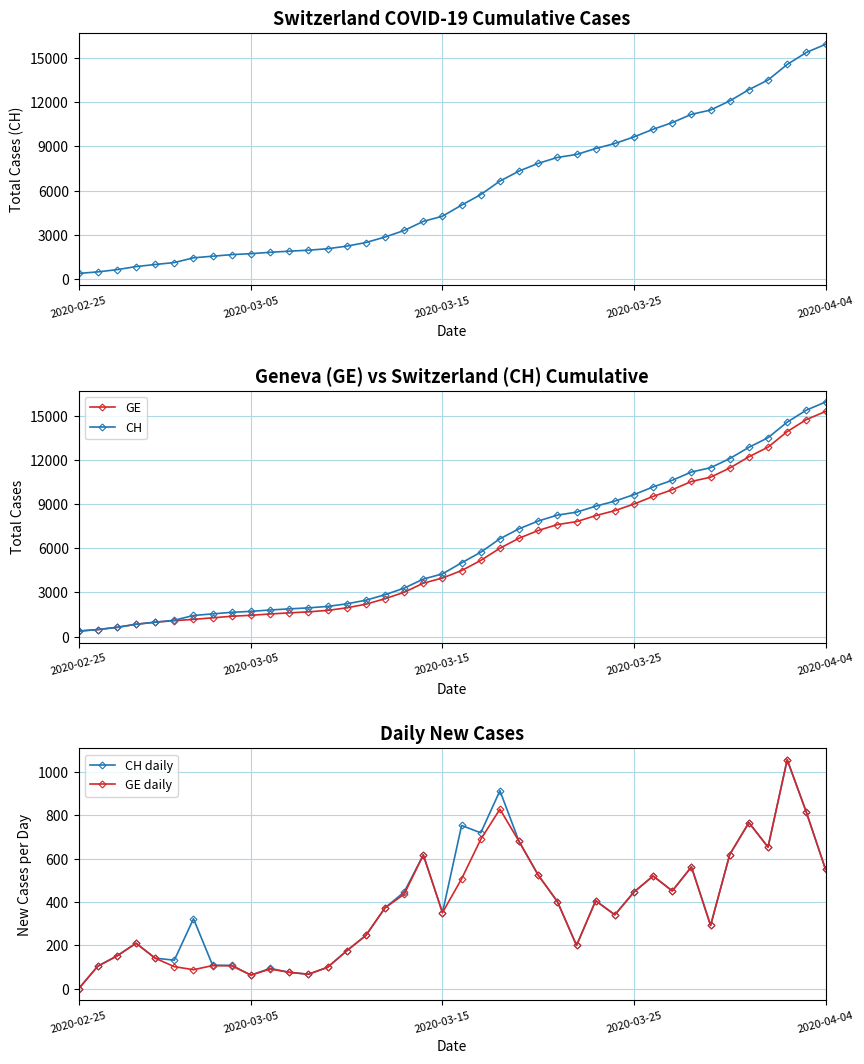

True or false: GE and GE daily cross at least once.

False